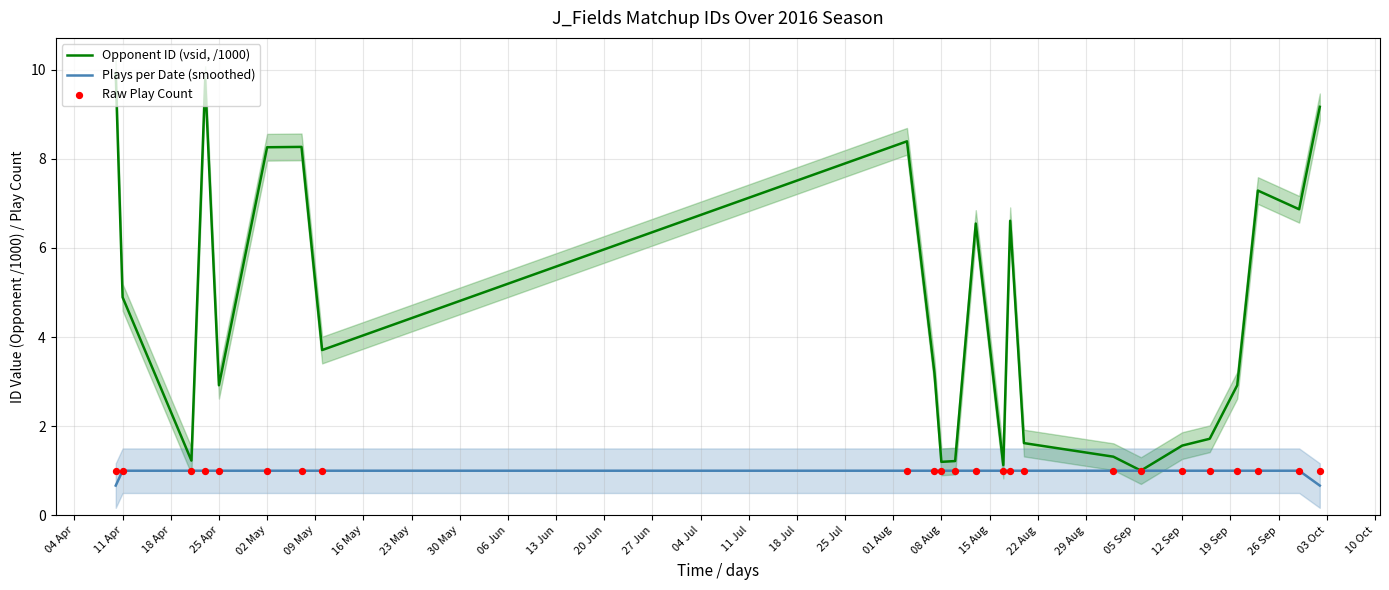

What are all the series names shown in the legend?

Opponent ID (vsid, /1000), Plays per Date (smoothed), Raw Play Count